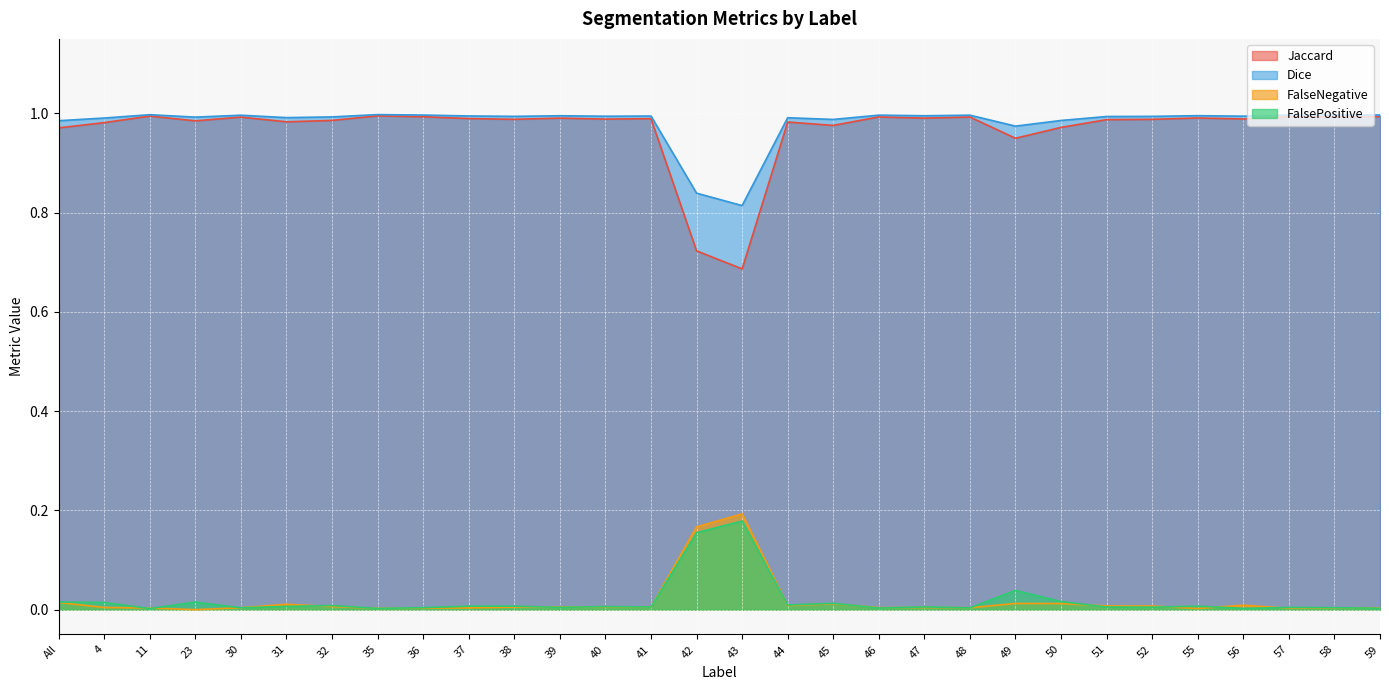

Is it true that FalseNegative equals 0.0 at 49?

False